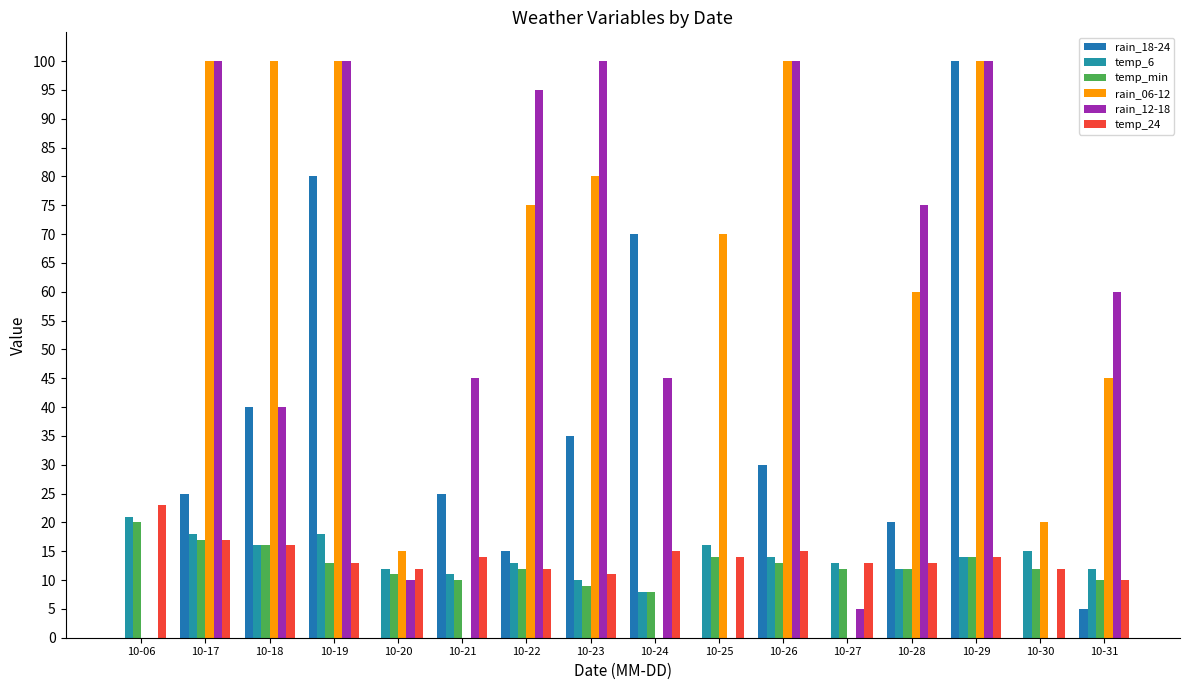

Which series changed the most between 10-17 and 10-18?

rain_12-18